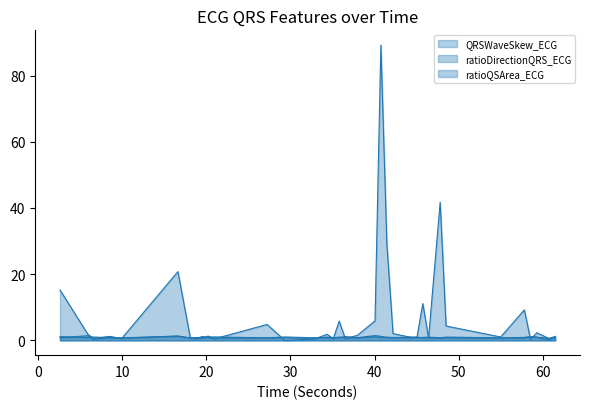

Reading left to right, list all the values displayed in this chart.

QRSWaveSkew_ECG: 1.1	0.9	1.0	0.7	0.8	1.3	0.7	0.9	0.7	1.0	1.1	0.8	1.0	0.8	0.8	0.7	0.9	1.2	0.8	1.5	1.2	0.8	0.9	0.7	1.0	0.8	0.7	0.7	0.8	0.7	0.9	1.1	0.9	0.6	0.9
ratioDirectionQRS_ECG: 15.2	1.9	0.6	1.2	0.5	20.8	0.8	0.5	0.8	1.3	0.4	4.8	0.0	0.4	1.9	0.5	5.8	0.6	1.5	5.9	89.2	29.3	2.0	0.9	1.0	11.1	0.8	41.7	4.3	1.0	9.2	0.3	2.3	0.5	1.2
ratioQSArea_ECG: 0.8	1.4	0.2	1.0	0.7	1.3	0.8	0.6	1.2	0.9	0.7	0.8	0.8	0.6	1.0	0.8	1.0	0.8	0.7	1.1	0.9	1.0	0.8	1.0	0.8	0.9	1.0	0.8	1.0	0.8	0.8	1.1	1.0	0.1	1.0